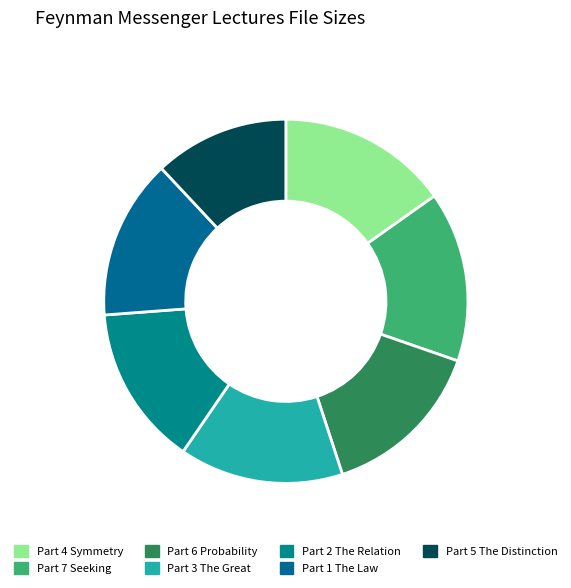

To the nearest percent, what percentage of the pie is Part 7 Seeking?

15%